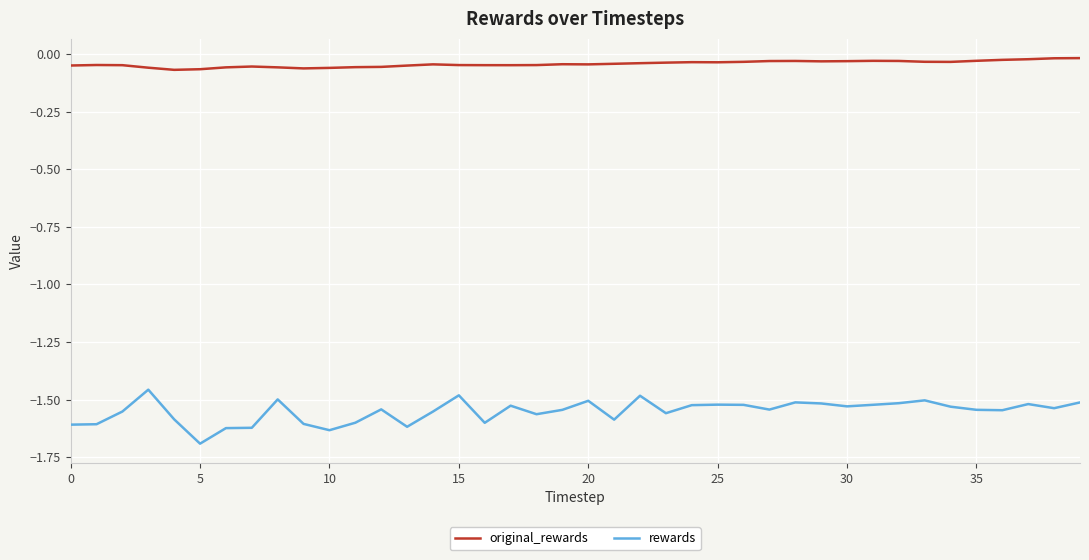

How many distinct data groups are displayed?

2